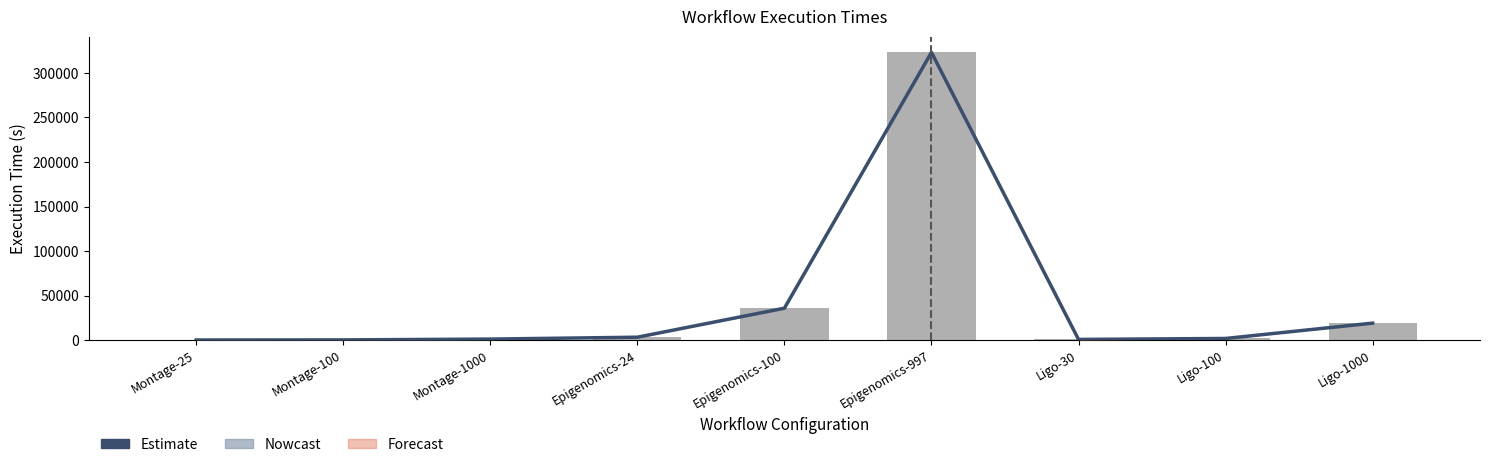

What is the label of the 1st bar from the right?

Ligo-1000